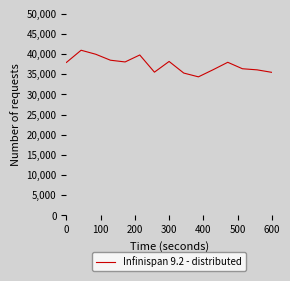

What is the minimum value shown in the chart?

34370